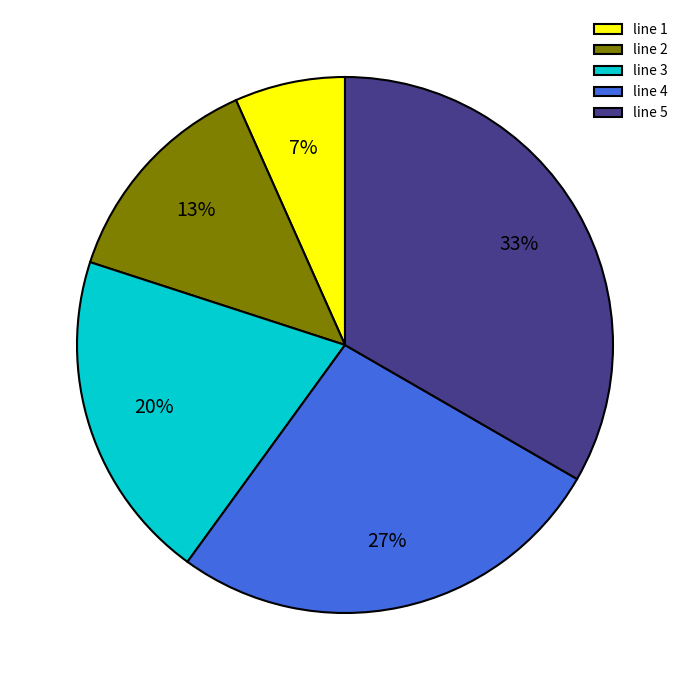

Rank the categories by value from lowest to highest.

line 1, line 2, line 3, line 4, line 5